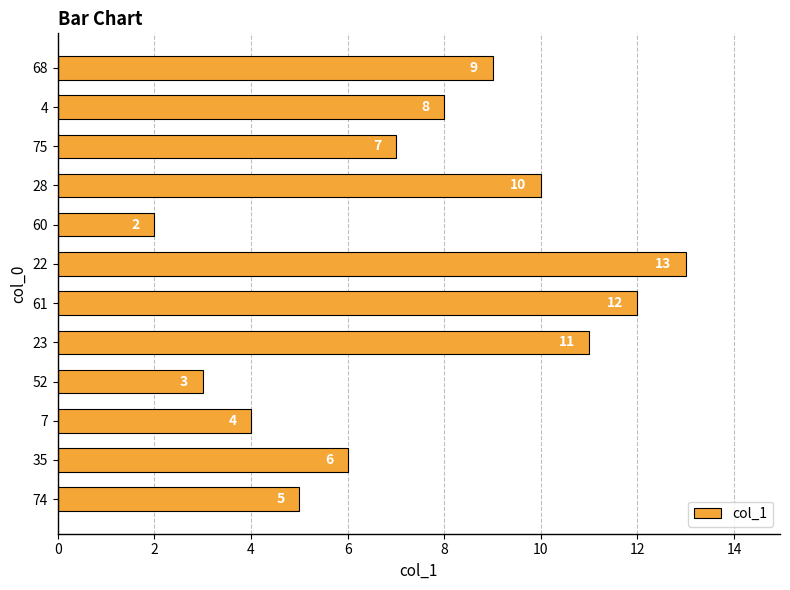

Approximately how many times larger is the value at 68 compared to 60?

4.5